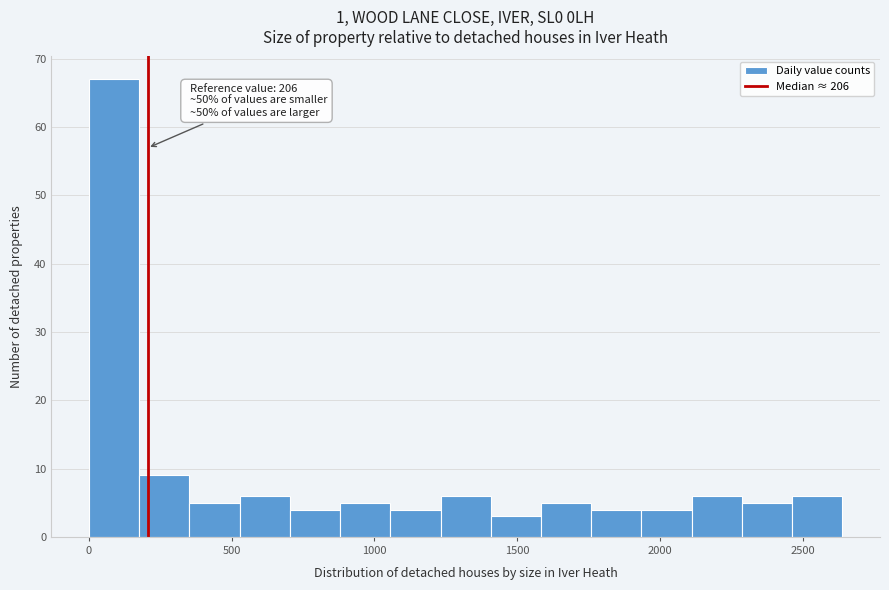

Around what value on the x-axis is the tallest bar? Give the approximate position of its centre, as read against the axis.

100